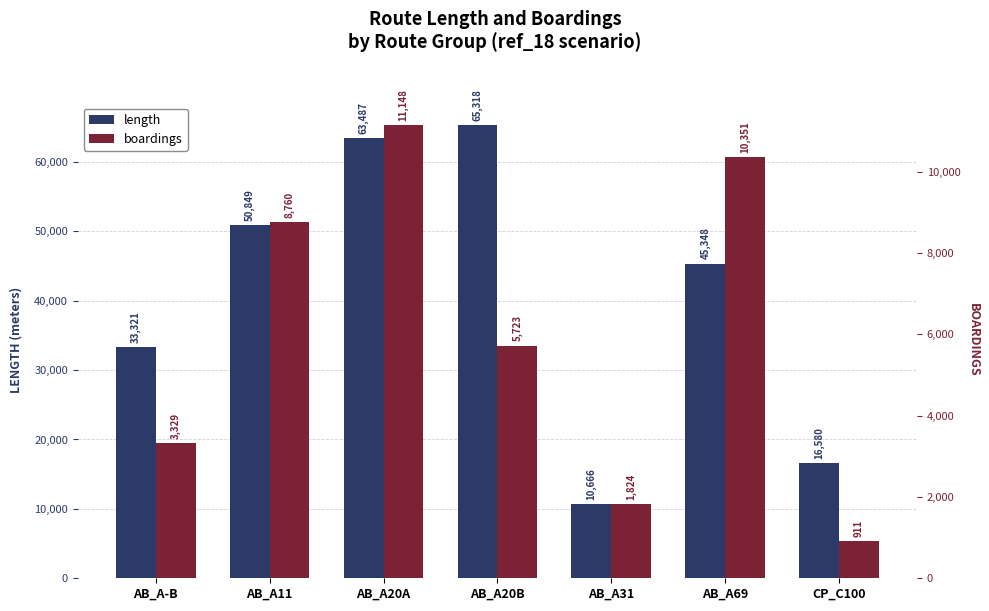

Which series has the widest spread of values?

length